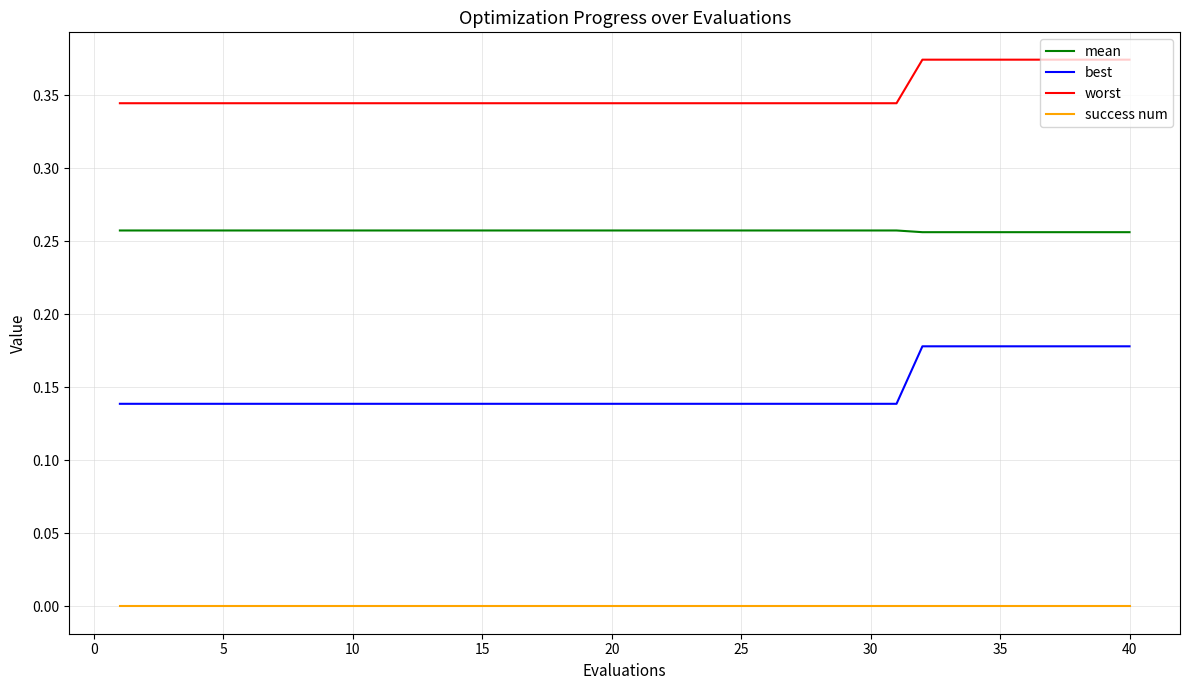

List the series in order of their peak value, lowest first.

success num, best, mean, worst